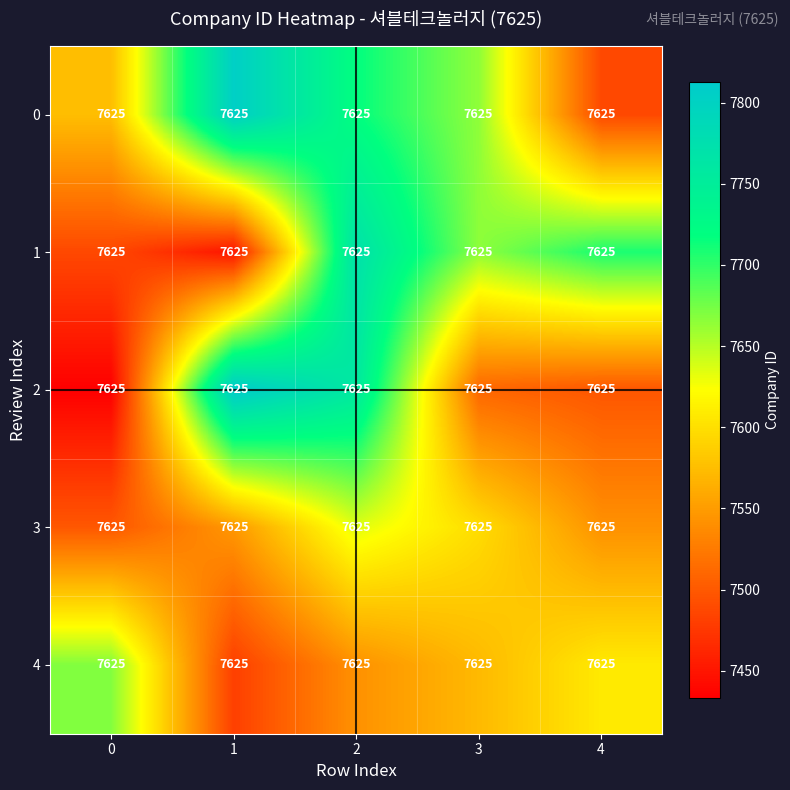

Is it true that 4 equals 7480.8 at 1?

True